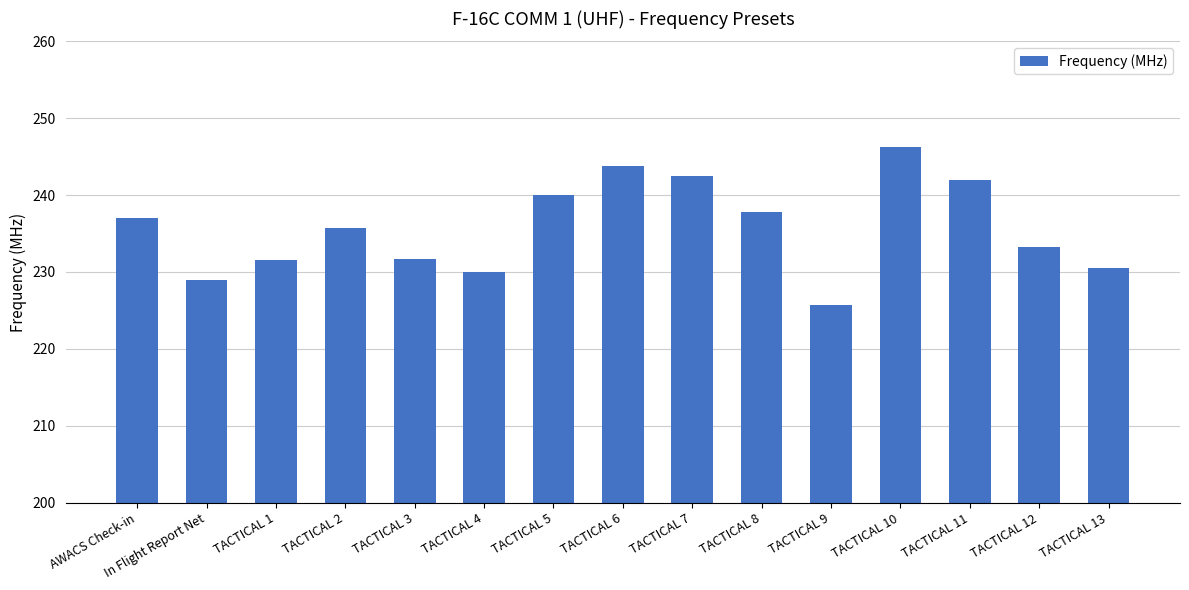

What is the change in value from AWACS Check-in to TACTICAL 1?

-5.5